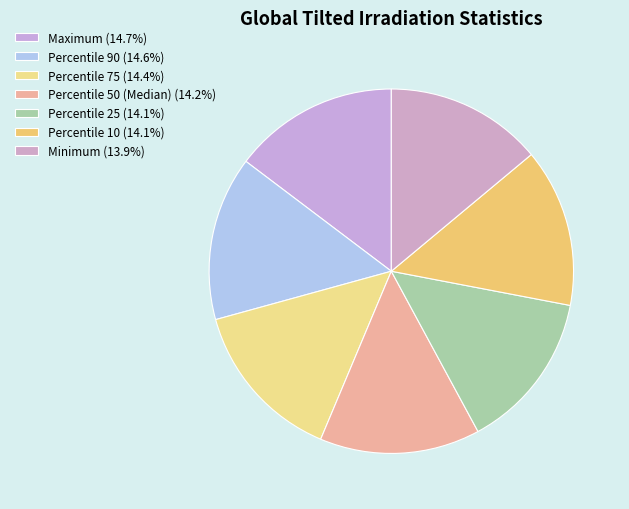

To the nearest percent, what is the combined percentage of Percentile 50 (Median) and Maximum?

29%